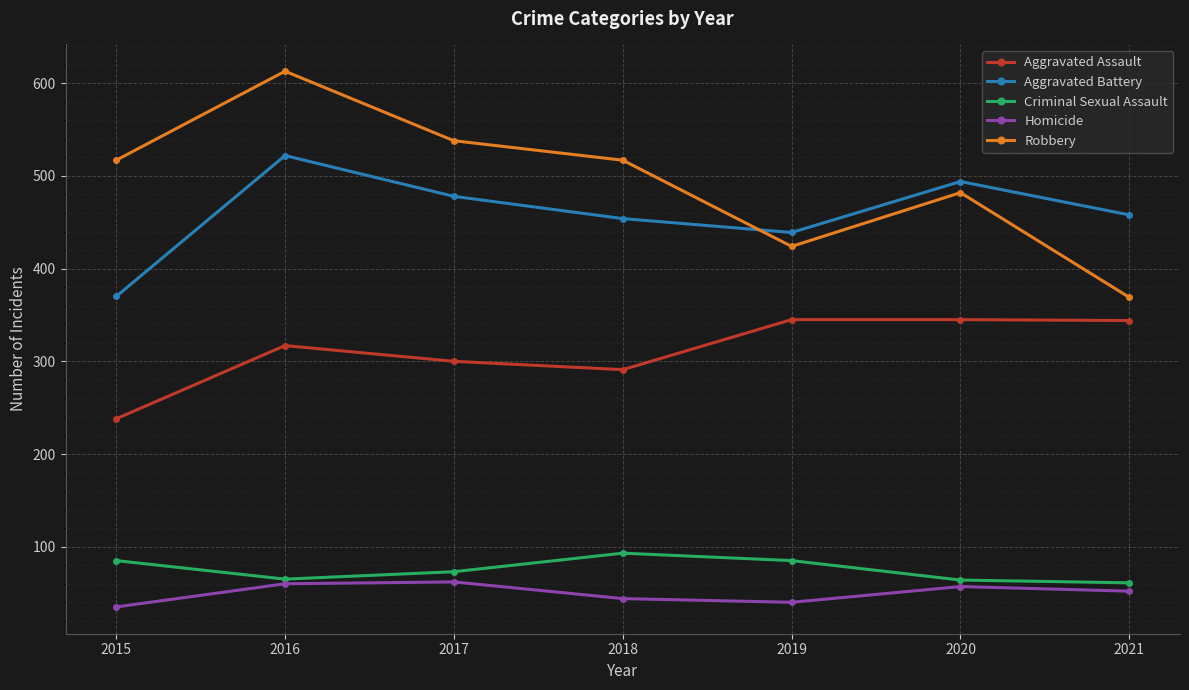

At which category is the sum across all series the highest?

2016